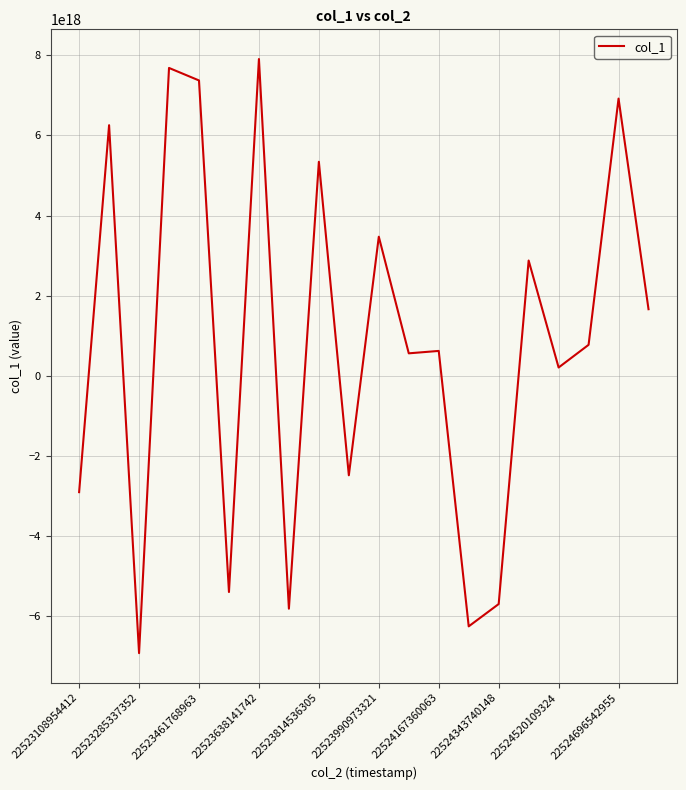

The value at 22524167360063 is 623554939399260160. True or false?

True